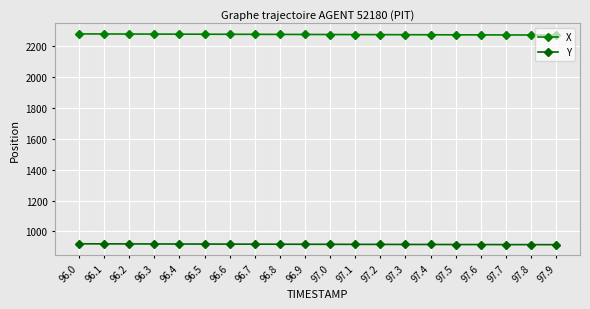

At how many categories does at least one series exceed 2105?

20